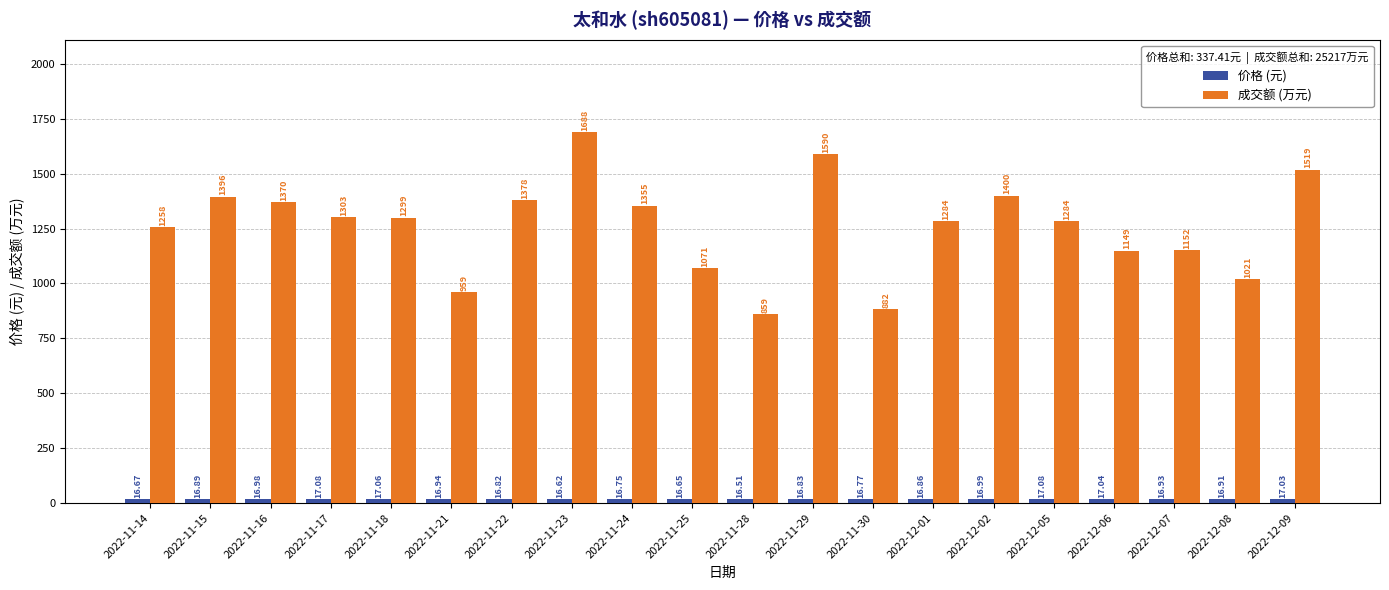

Which series has the largest range (max minus min)?

成交额 (万元)